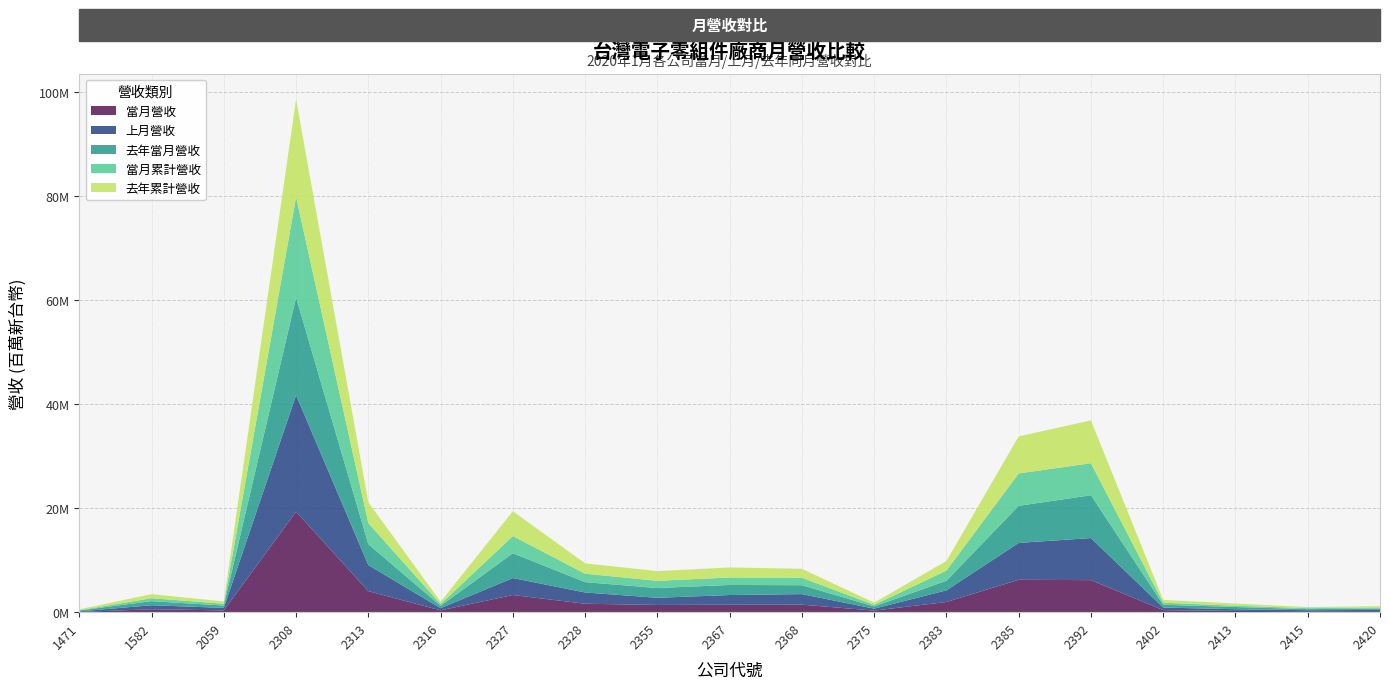

Reading left to right, what are all the values shown in this chart?

當月營收: 1471=49182	1582=562207	2059=347704	2308=19330593	2313=4045829	2316=348110	2327=3301746	2328=1624049	2355=1392123	2367=1435268	2368=1445719	2375=302568	2383=1964414	2385=6228700	2392=6162048	2402=392480	2413=246452	2415=180862	2420=195631
上月營收: 1471=98774	1582=774916	2059=473666	2308=22403529	2313=5013855	2316=420806	2327=3260058	2328=2163210	2355=1376344	2367=1864144	2368=2028342	2375=373913	2383=2235083	2385=7097768	2392=8088603	2402=495446	2413=318073	2415=195086	2420=238415
去年當月營收: 1471=176356	1582=785131	2059=449571	2308=18782688	2313=4016157	2316=450996	2327=4774961	2328=1990528	2355=1872307	2367=1935138	2368=1711375	2375=429290	2383=1843221	2385=7128216	2392=8237924	2402=540292	2413=427720	2415=213306	2420=266490
當月累計營收: 1471=49182	1582=562207	2059=347704	2308=19330593	2313=4045829	2316=348110	2327=3301746	2328=1624049	2355=1392123	2367=1435268	2368=1445719	2375=302568	2383=1964414	2385=6228700	2392=6162048	2402=392480	2413=246452	2415=180862	2420=195631
去年累計營收: 1471=176356	1582=785131	2059=449571	2308=18782688	2313=4016157	2316=450996	2327=4774961	2328=1990528	2355=1872307	2367=1935138	2368=1711375	2375=429290	2383=1843221	2385=7128216	2392=8237924	2402=540292	2413=427720	2415=213306	2420=266490